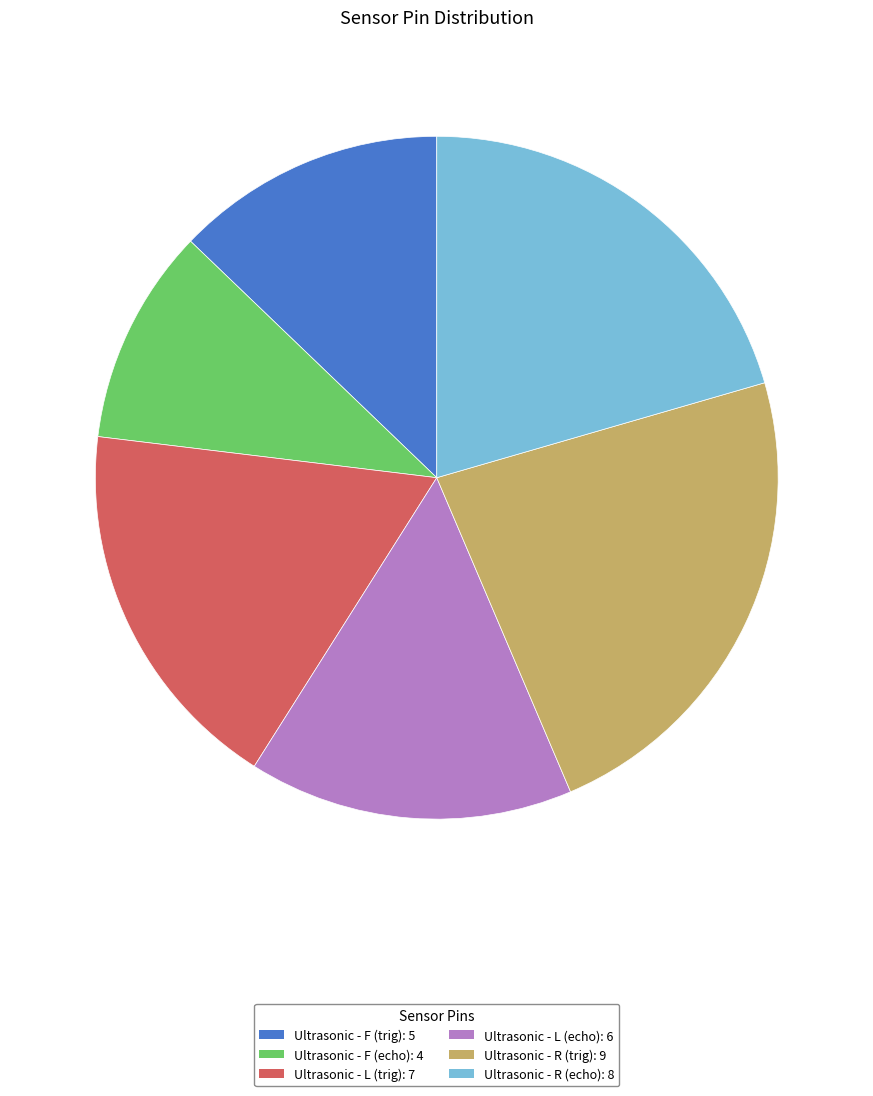

Does any single category account for the majority?

No